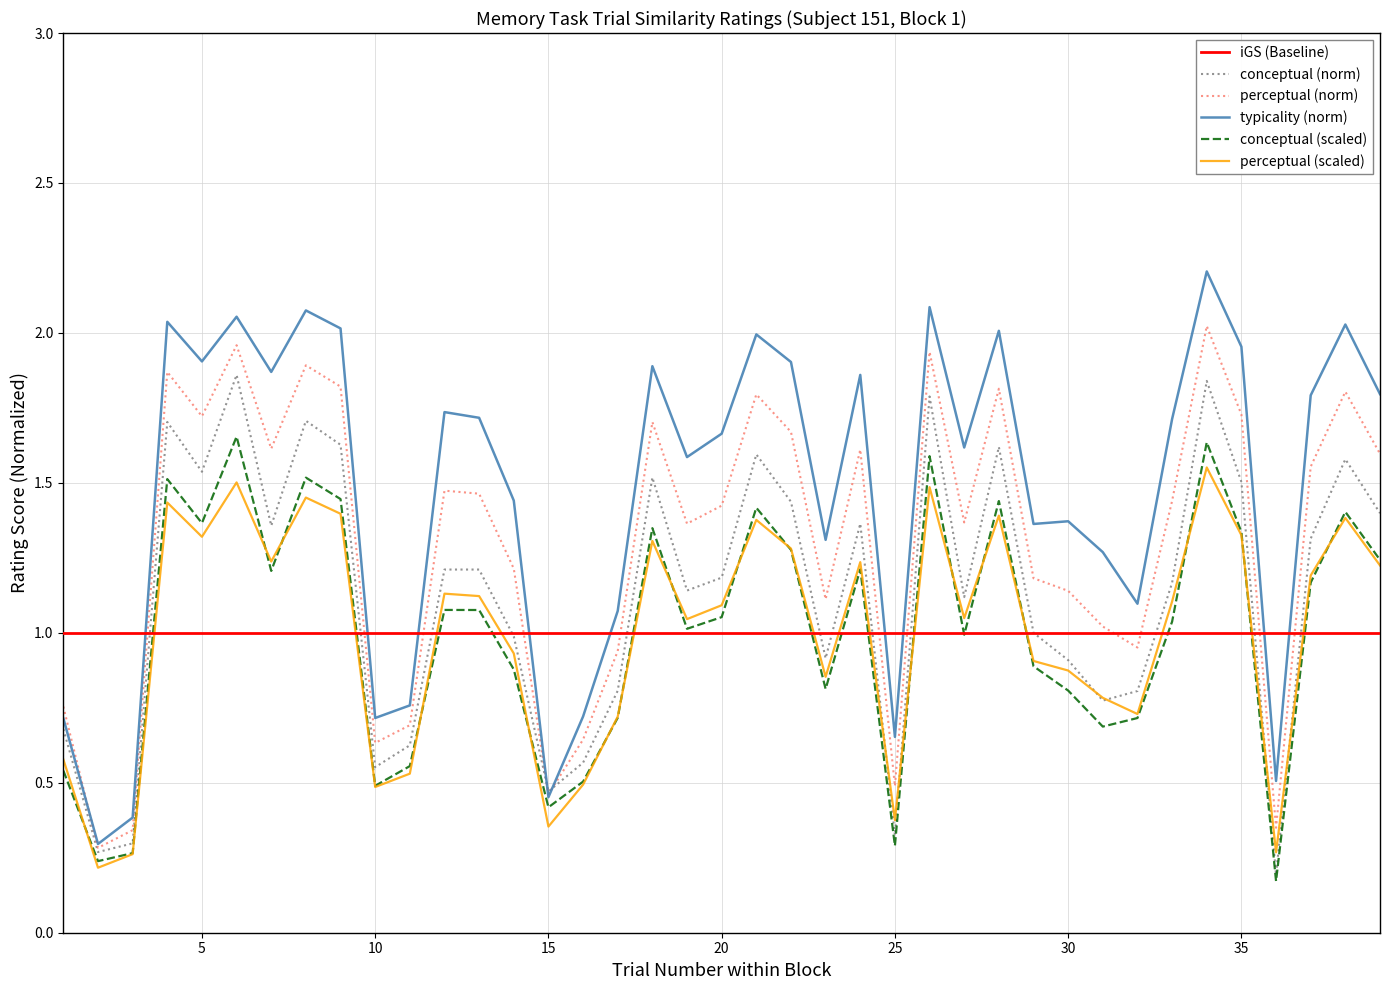

What is the approximate value of perceptual_norm at 33?

1.4